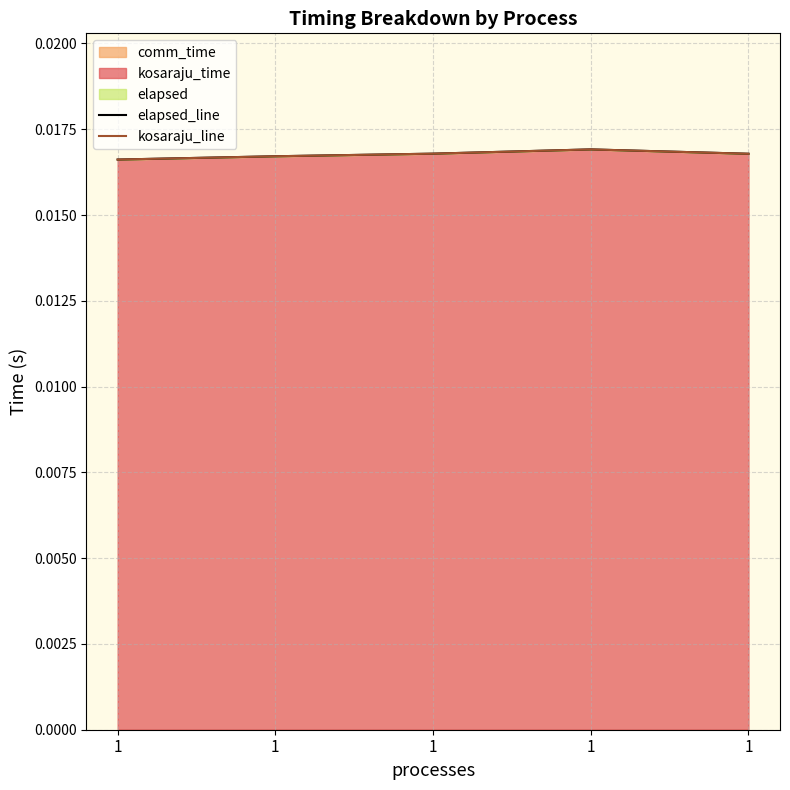

At which category does kosaraju_line reach its first local peak?

1